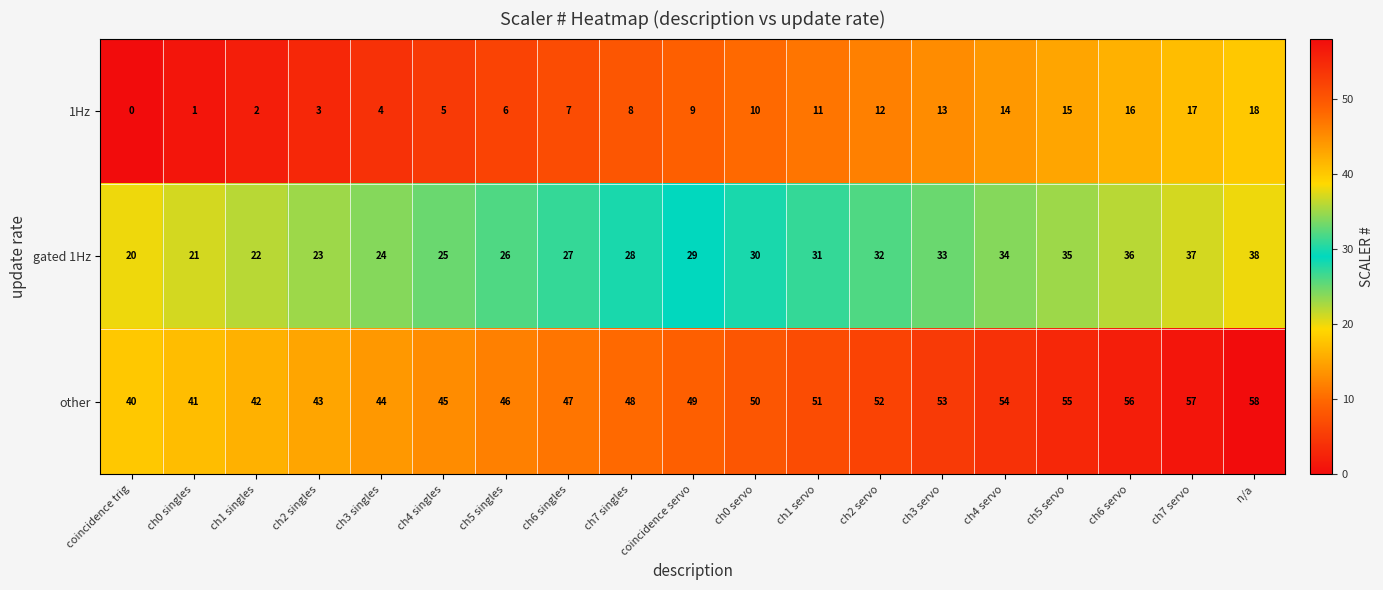

What is the difference between the maximum and minimum values in the other series?

18